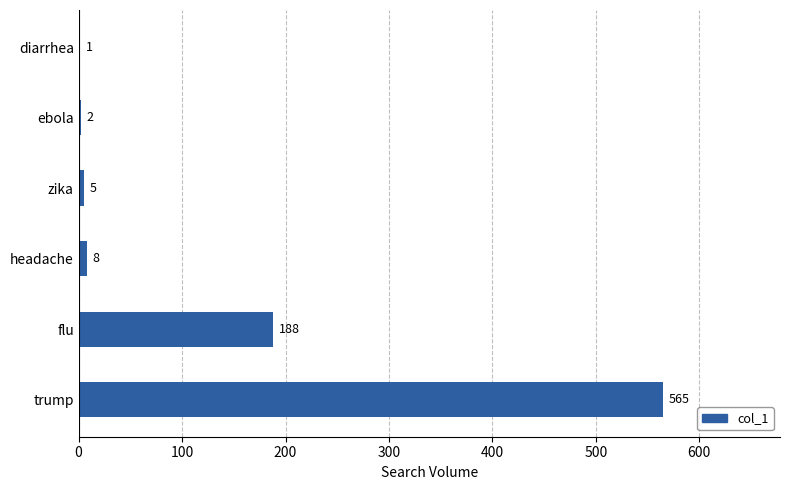

Reading top to bottom, list all the values displayed in this chart.

diarrhea=1	ebola=2	zika=5	headache=8	flu=188	trump=565